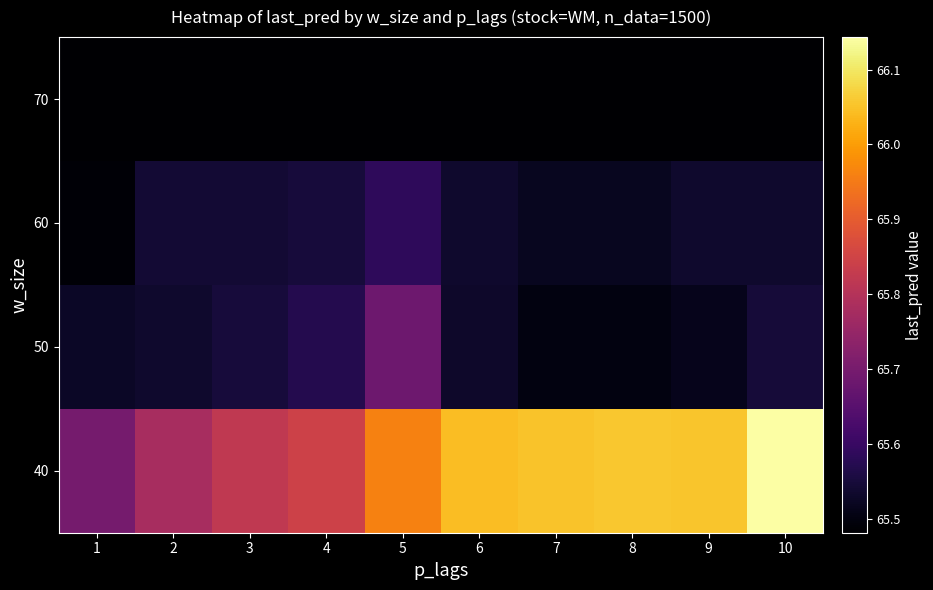

Reading left to right, transcribe all the data shown in this chart.

40: 1=65.7	2=65.8	3=65.8	4=65.8	5=66.0	6=66.0	7=66.1	8=66.1	9=66.1	10=66.1
50: 1=65.5	2=65.5	3=65.5	4=65.6	5=65.7	6=65.5	7=65.5	8=65.5	9=65.5	10=65.5
60: 1=65.5	2=65.5	3=65.5	4=65.6	5=65.6	6=65.5	7=65.5	8=65.5	9=65.5	10=65.5
70: 1=65.5	2=65.5	3=65.5	4=65.5	5=65.5	6=65.5	7=65.5	8=65.5	9=65.5	10=65.5